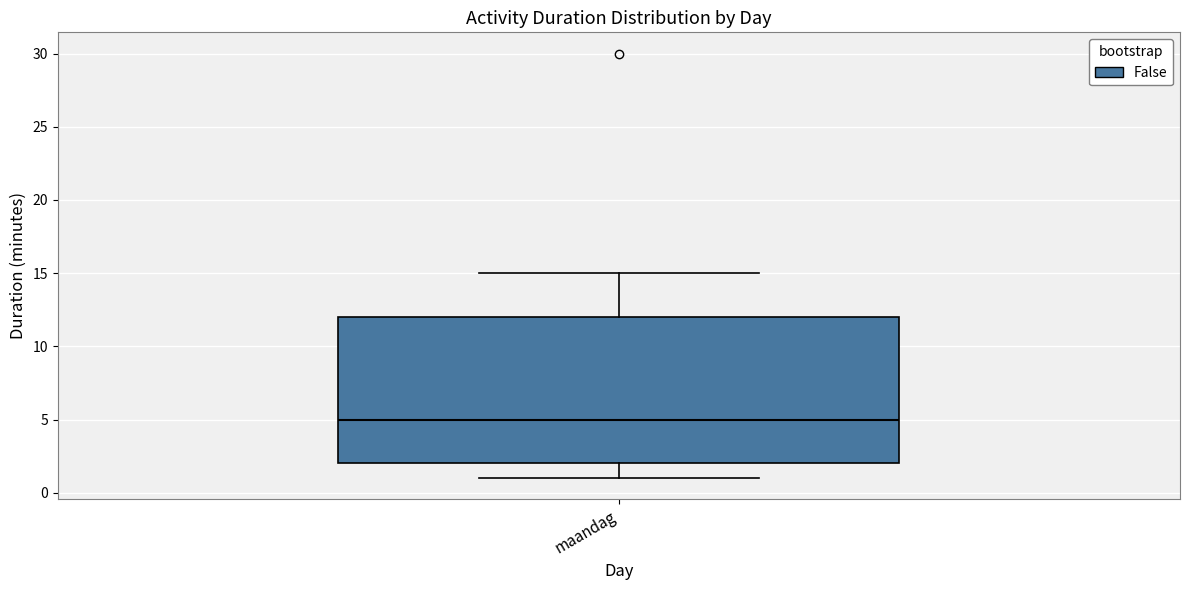

Transcribe this box plot: give where the median line is, the range the box spans, and where the two whiskers end, as read against the y-axis. The values are not printed on the chart, so give them approximately, as read against the axis.

median 5, box 2 to 12, whiskers 1 to 15